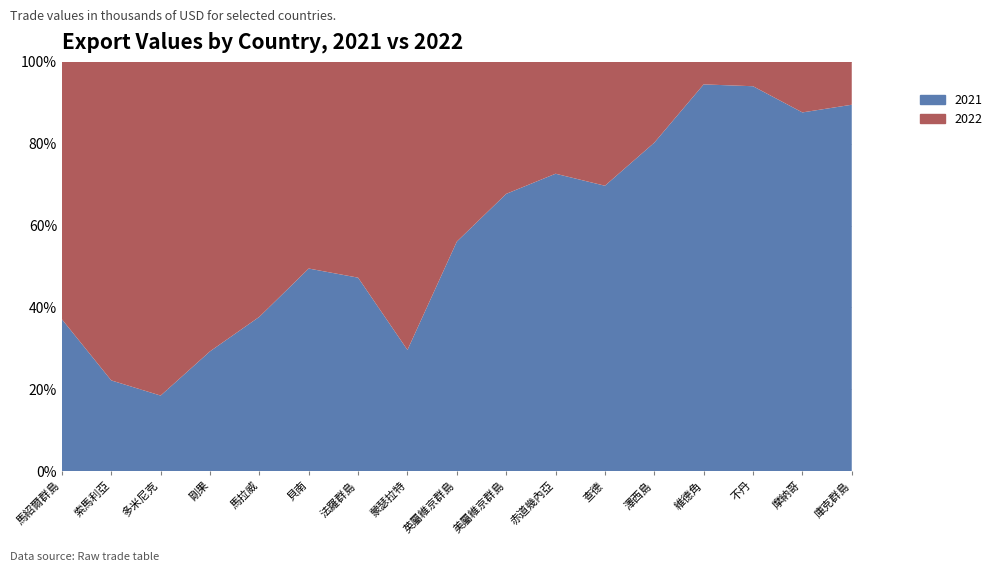

Reading left to right, extract all data points from this chart.

2021: 88388.3	1594.1	321.9	325.5	444.1	2160.0	97.7	3.1	155.4	216.4	243.4	98.1	145.3	53.6	106.1	163.7	146.1
2022: 149753.4	5592.6	1420.5	786.2	733.2	2202.4	109.0	7.5	121.6	103.0	91.5	42.5	35.7	3.1	6.7	23.1	17.1